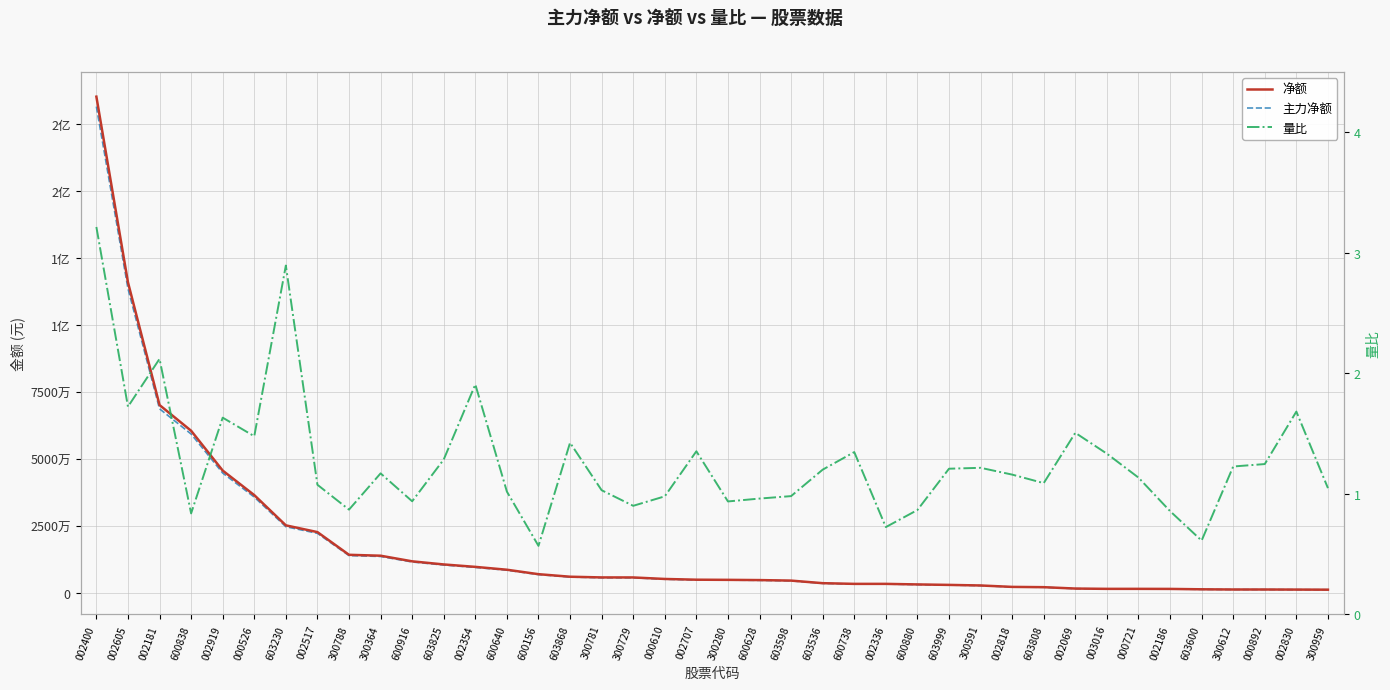

True or false: 净额 and 主力净额 cross at least once.

False